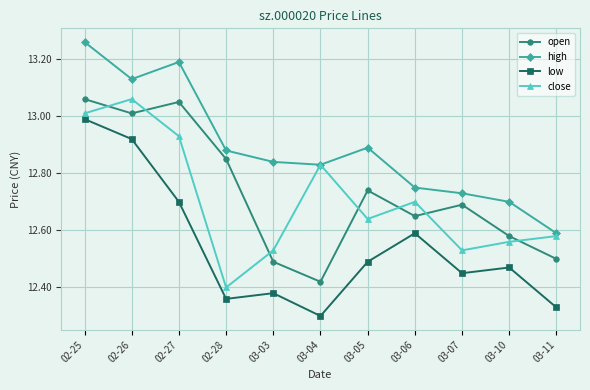

What is the difference between the second highest and second lowest values in the low series?

0.6